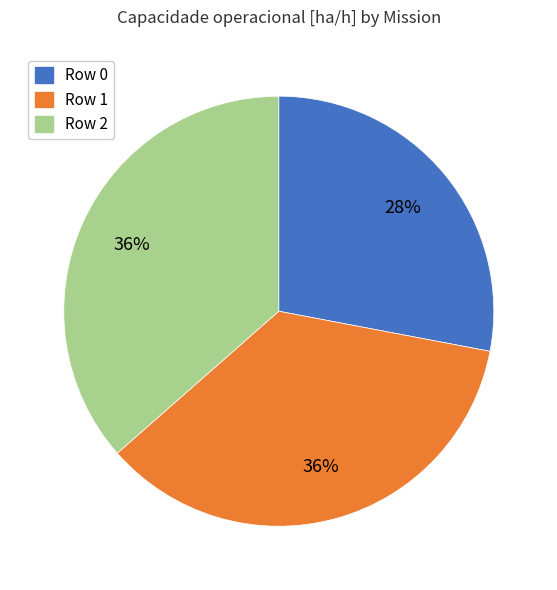

What is the ratio of the value at Row 0 to the value at Row 1?

0.8